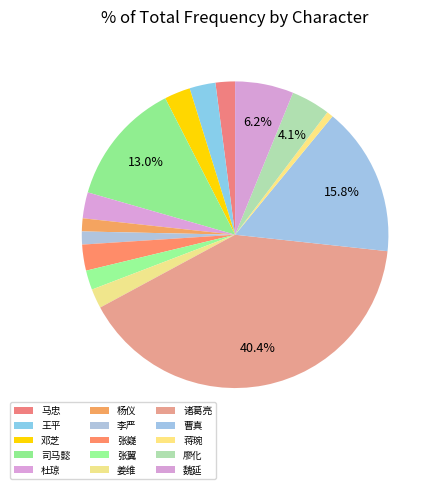

How many segments does this pie chart have?

15